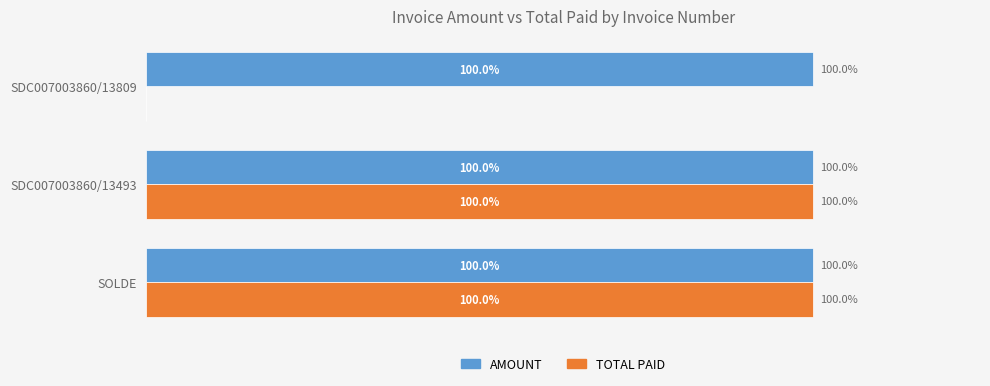

What are all the series names shown in the legend?

AMOUNT, TOTAL PAID